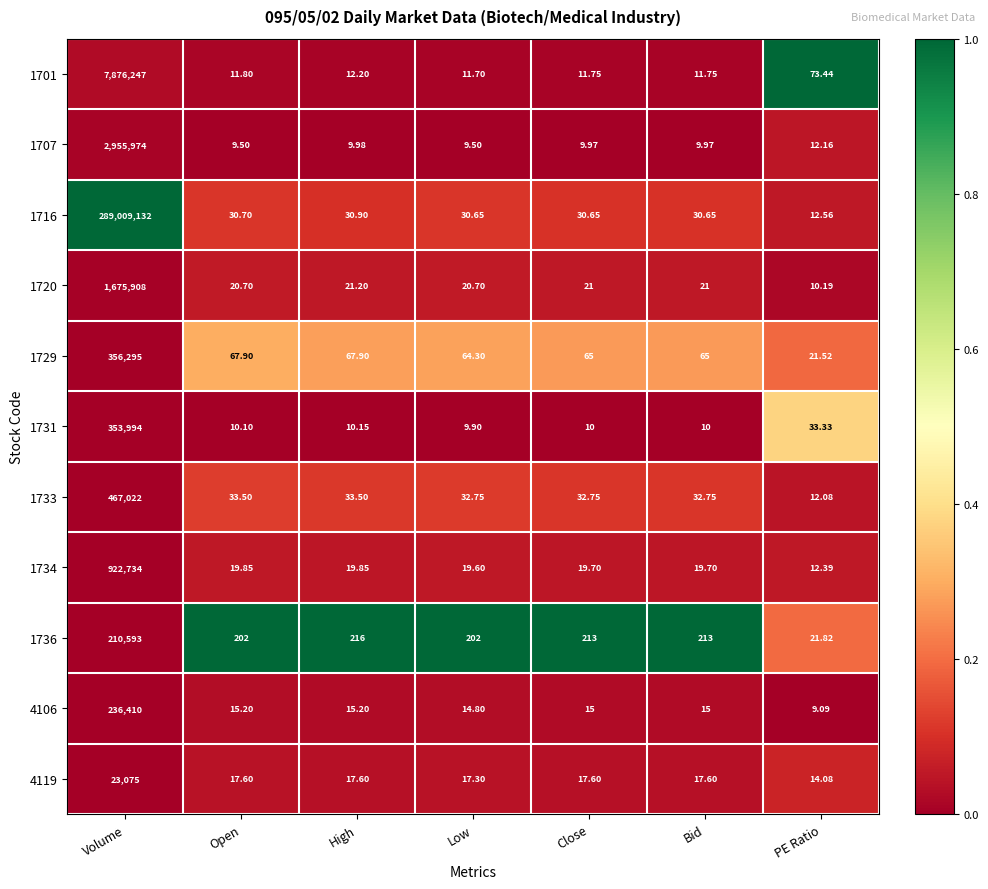

What is the spread (max minus min) of values at Volume?

288986057.0